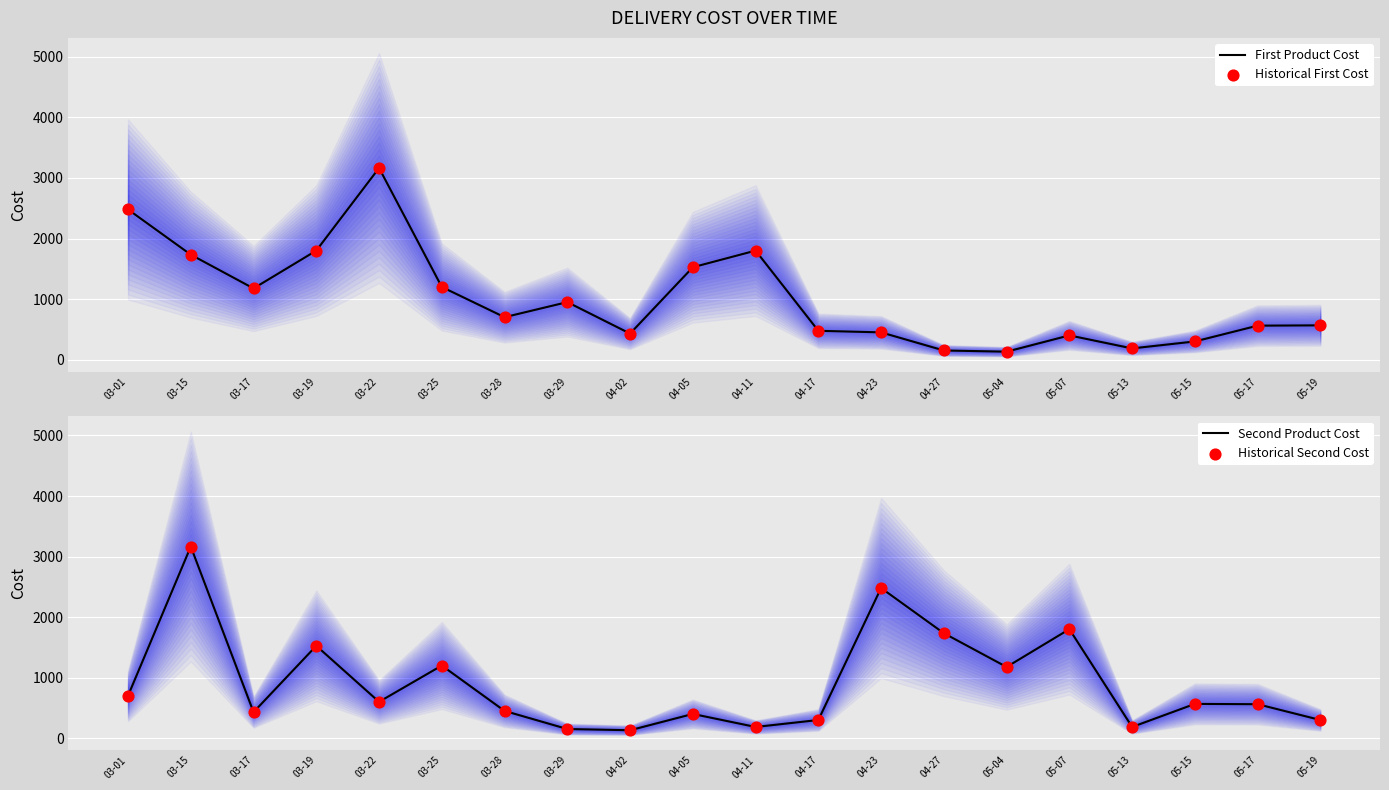

Is the value of Second Product Cost at 04-17 greater than the value of Historical First Cost at 04-23?

No